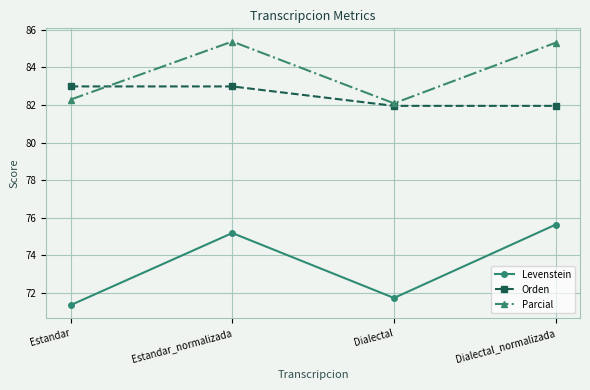

How many distinct data groups are displayed?

3